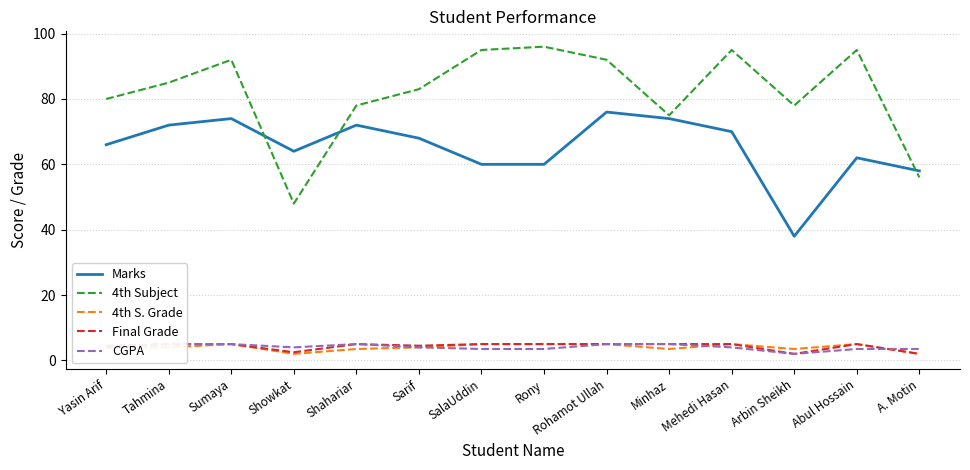

What is the difference between the second highest and second lowest values in the 4th S. Grade series?

3.0